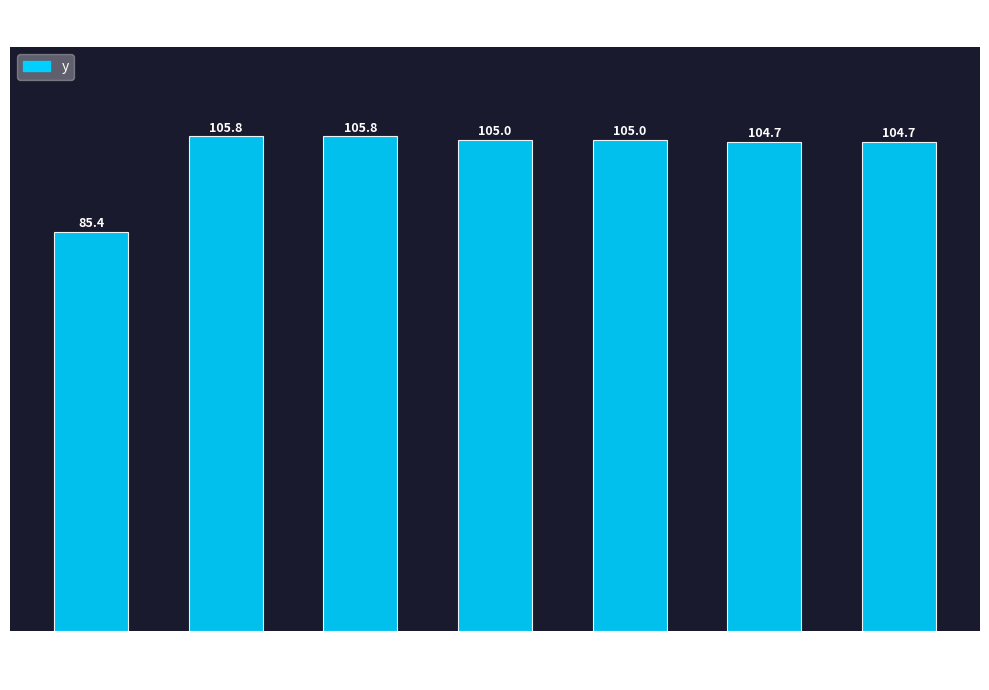

Read the value at 35.

105.0